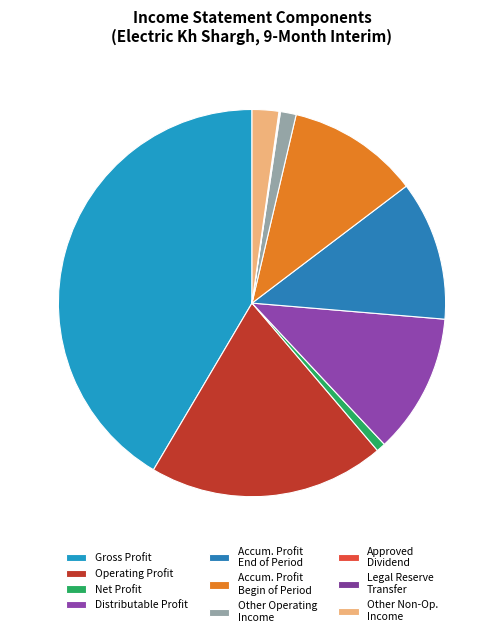

How many segments does this pie chart have?

10